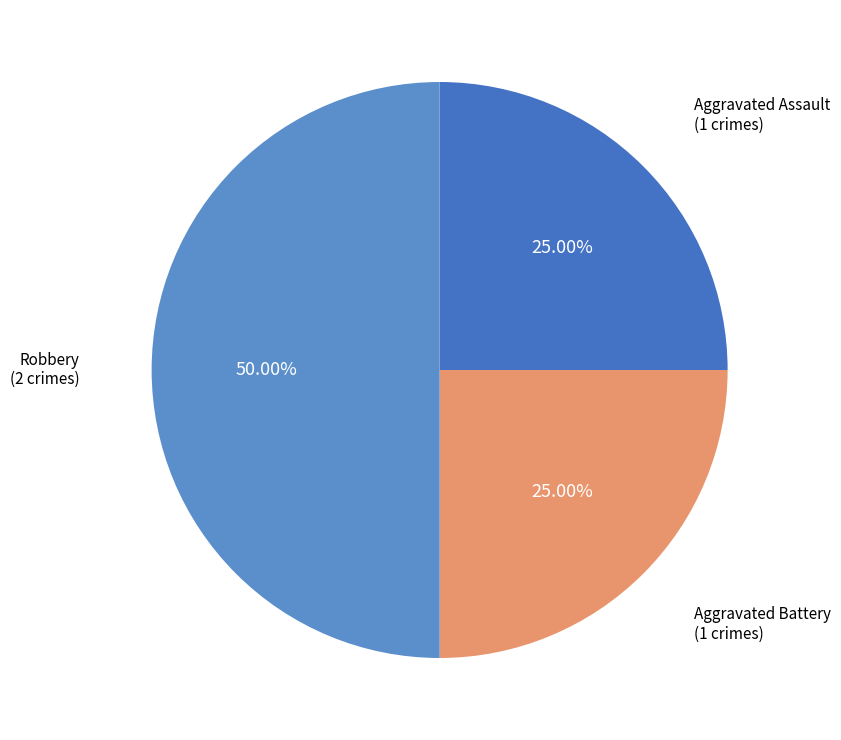

Which slice is the largest?

Robbery